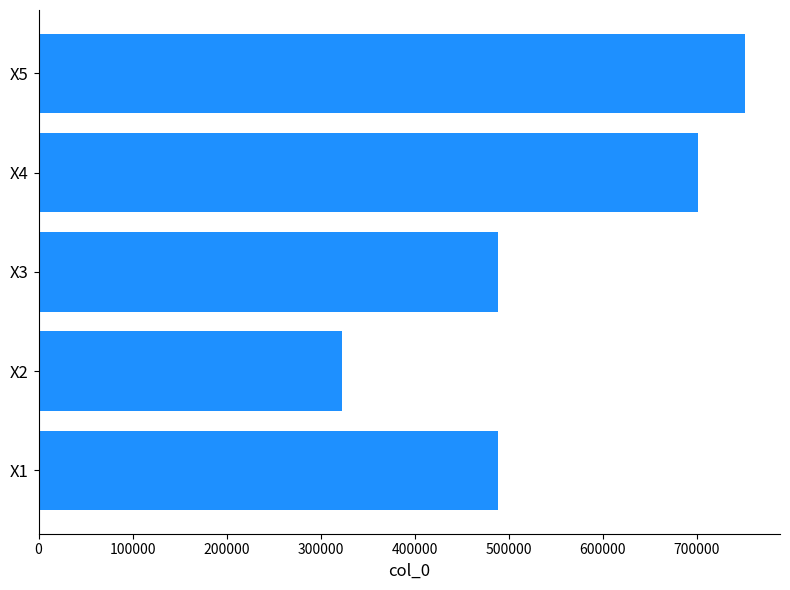

Approximately how many times larger is the value at X5 compared to X2?

2.3